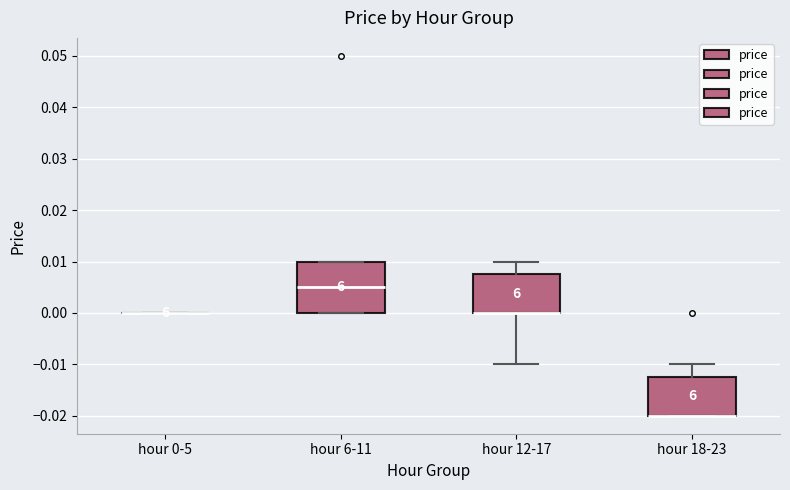

Where is the lower edge of the box for hour 6-11 on the y-axis? The values are not printed on the chart, so give them approximately, as read against the axis.

0.000